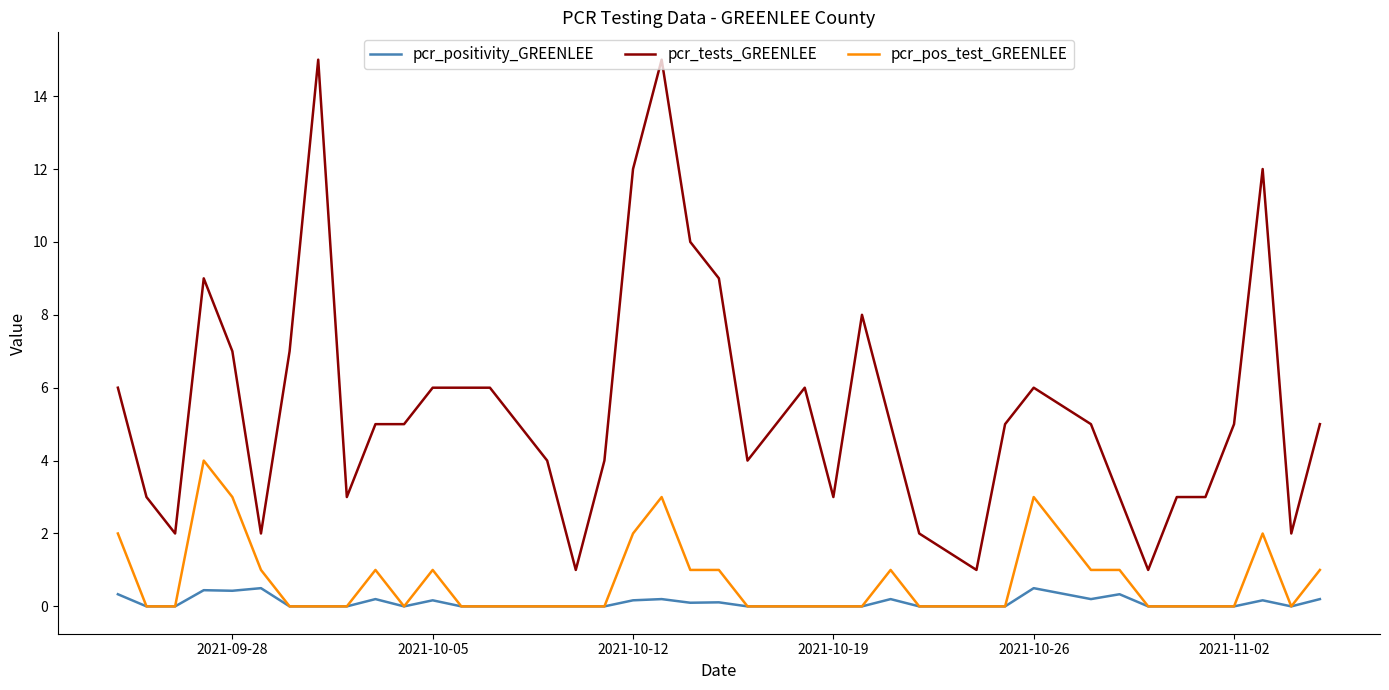

Rank the series by their maximum value, from lowest to highest.

pcr_positivity_GREENLEE, pcr_pos_test_GREENLEE, pcr_tests_GREENLEE